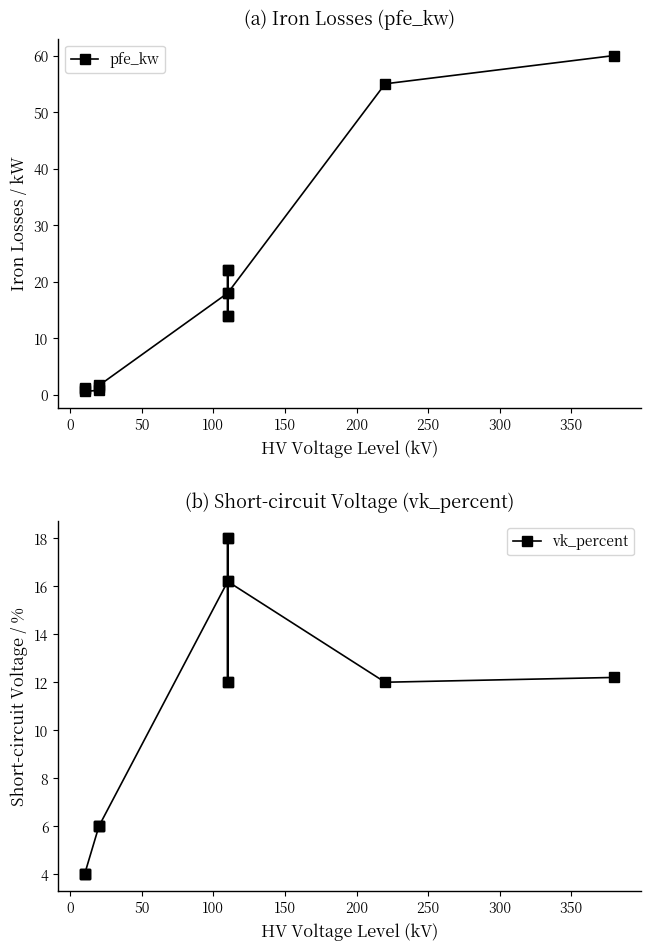

What is the lowest value of the pfe_kw series?

0.6